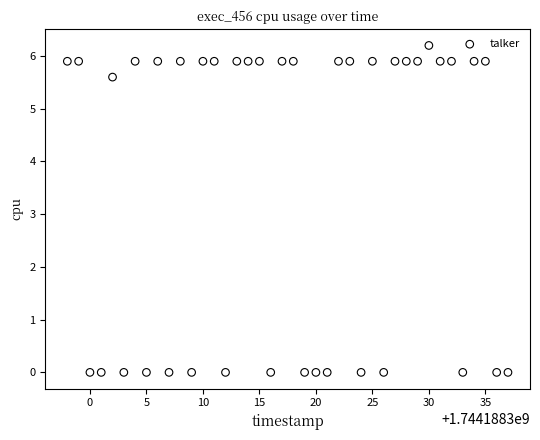

What Y value in the scatter plot is closest to 3?

5.6